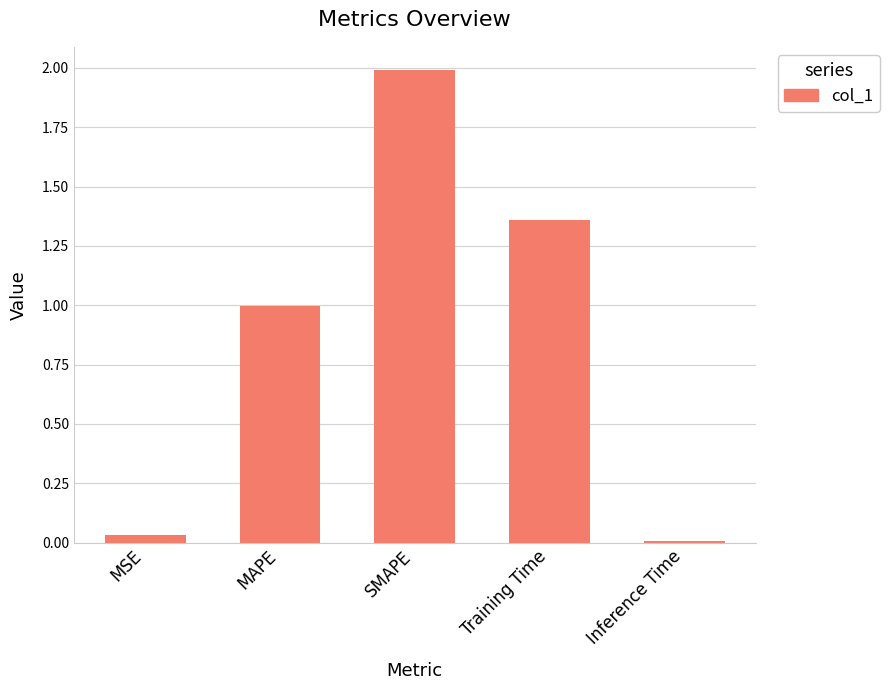

What is the value of the 2nd bar from the left?

1.0